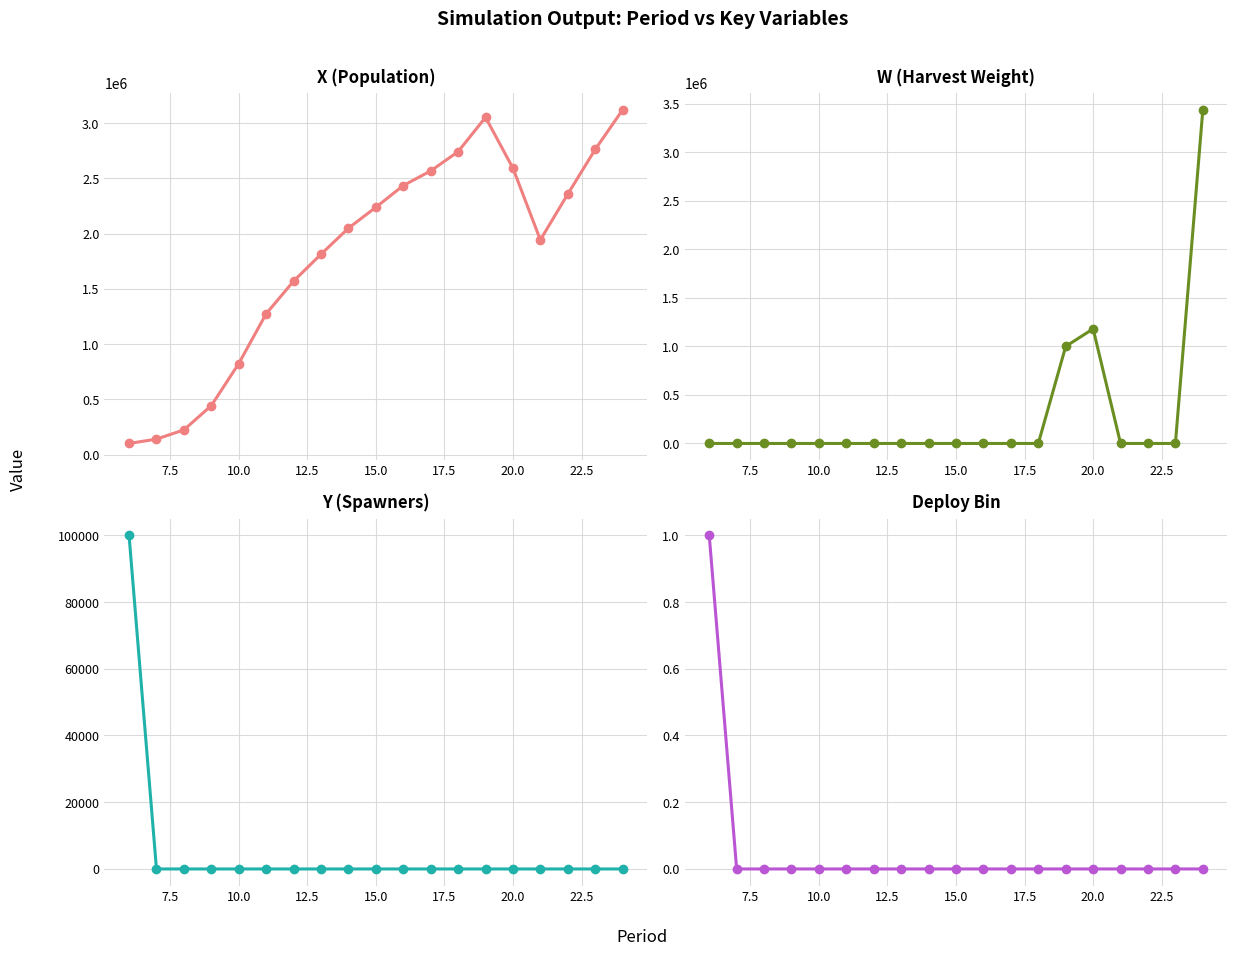

Rank the series by their maximum value, from highest to lowest.

W, X, Y, deploy_bin